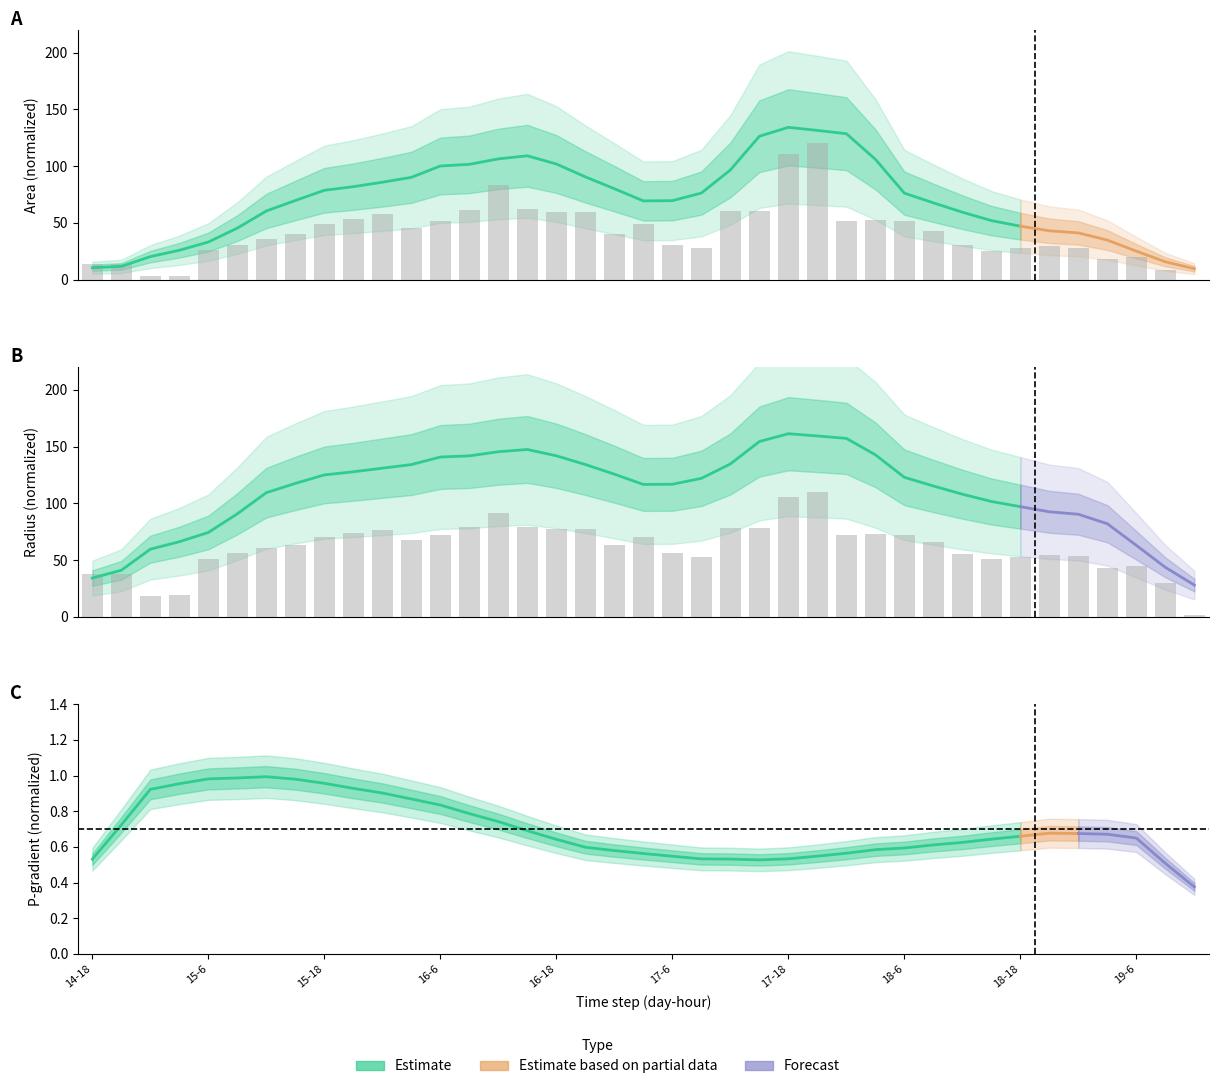

What is the sum of the area values at 15-21 and 16-21?

113.5